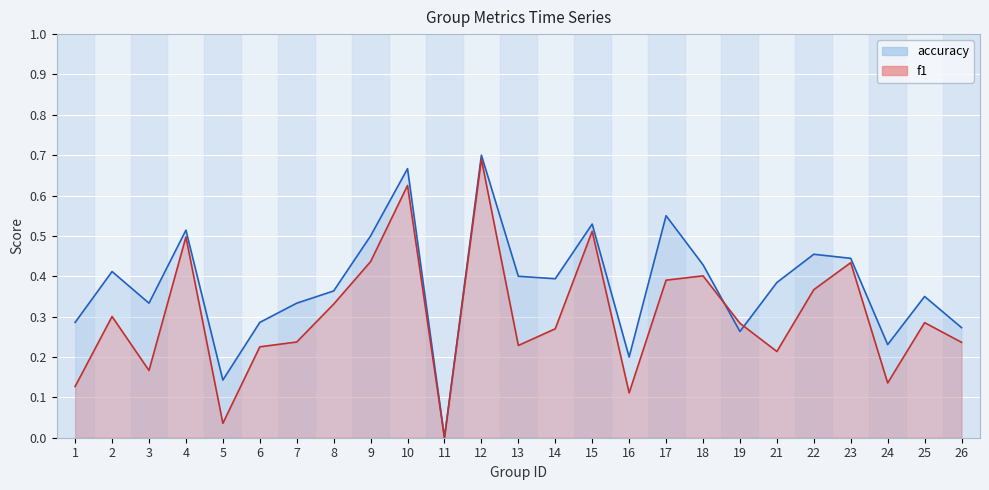

At which category does accuracy reach its first local valley?

3